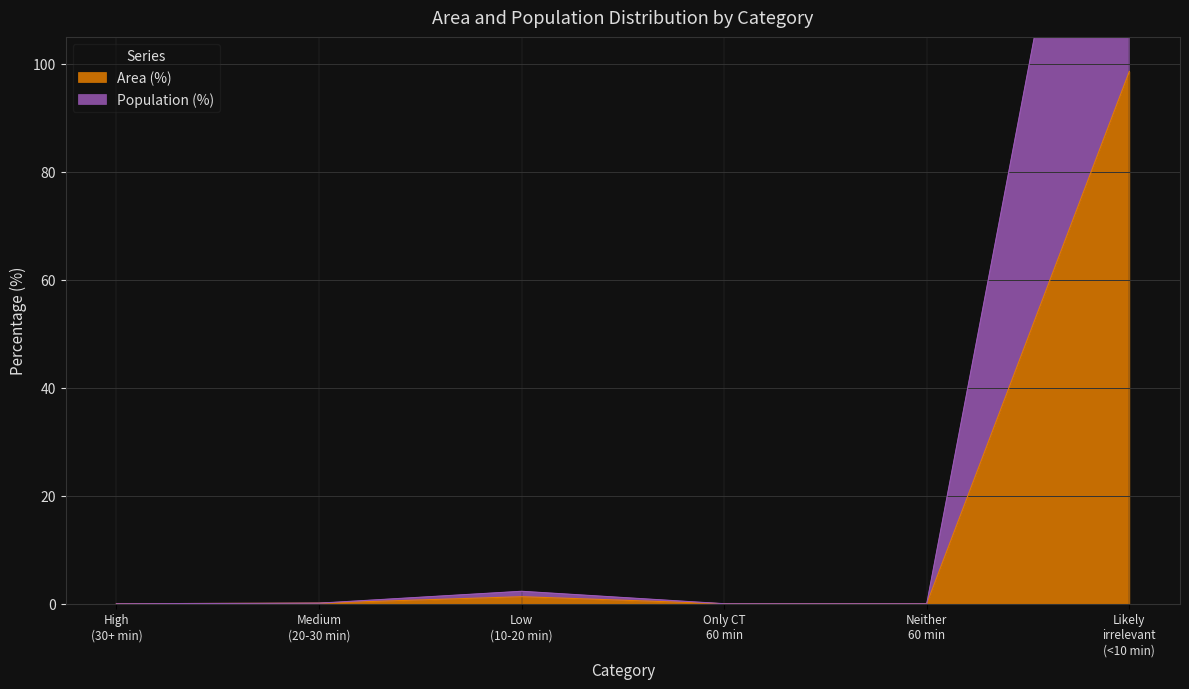

What is the sum of the Population (%) values at Likely irrelevant (<10 min) and Medium (20-30 min)?

197.7